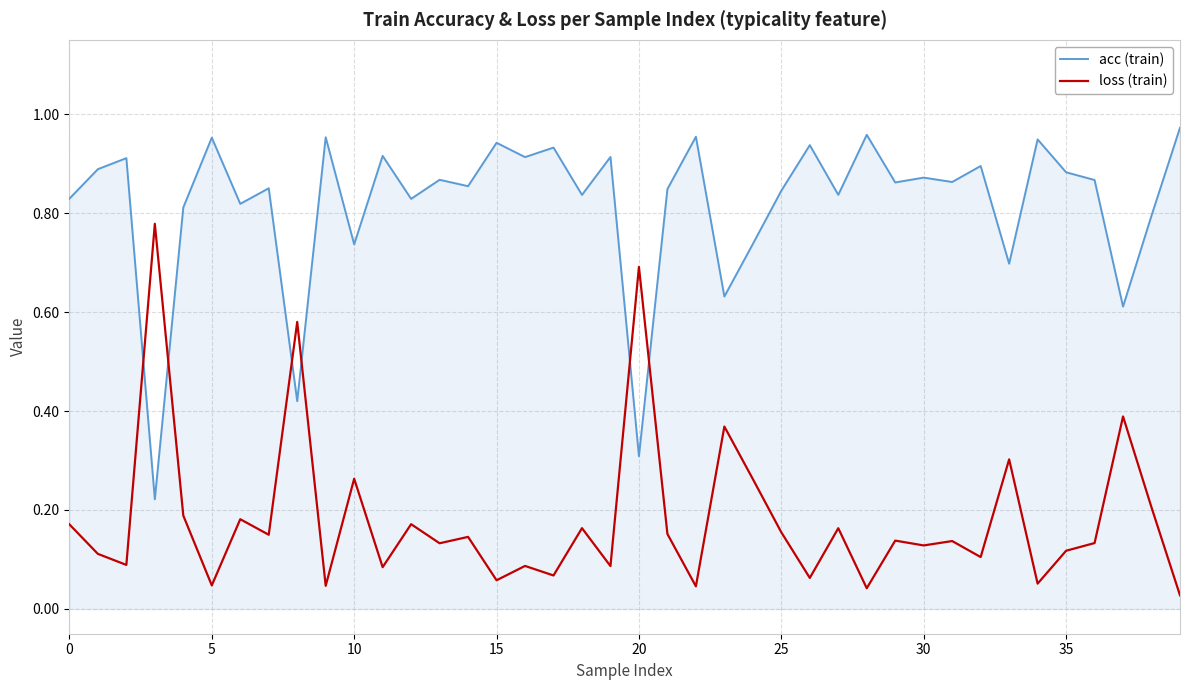

Rank the series by their average value, from highest to lowest.

acc (train), loss (train)